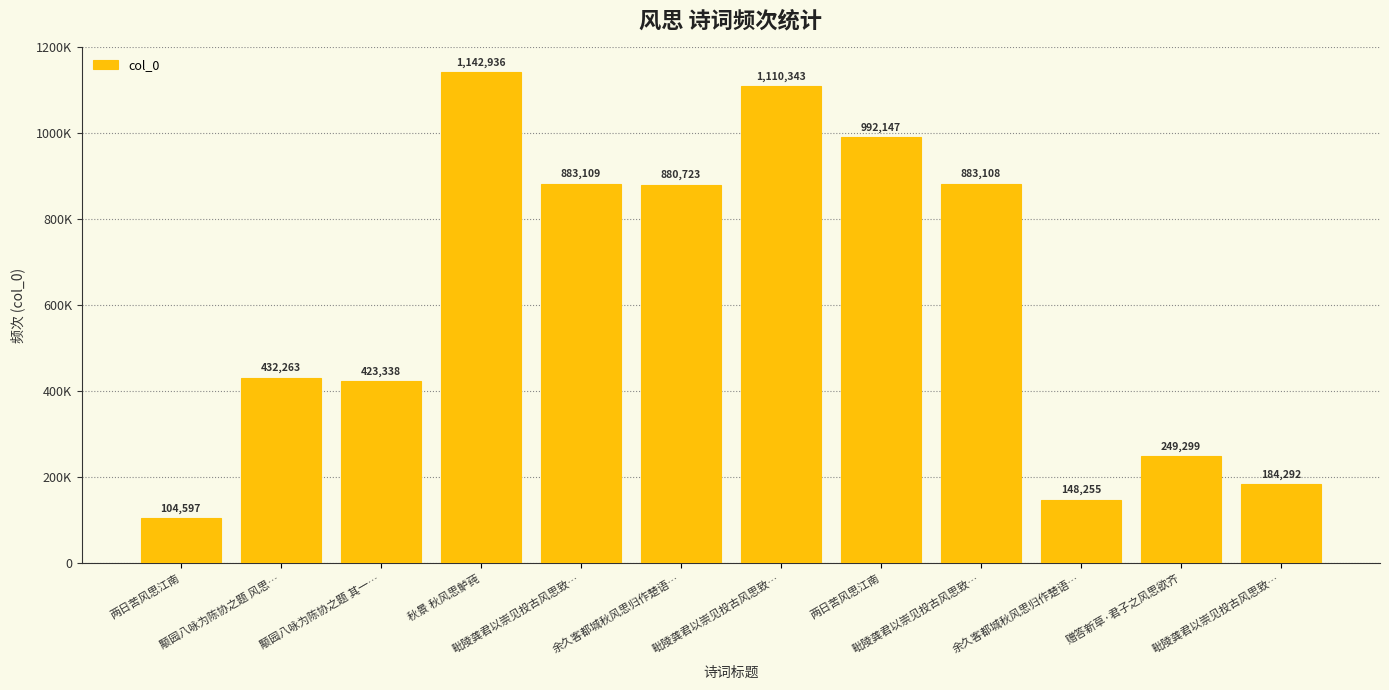

Where does the data first go above 880723?

秋景 秋风思鲈莼